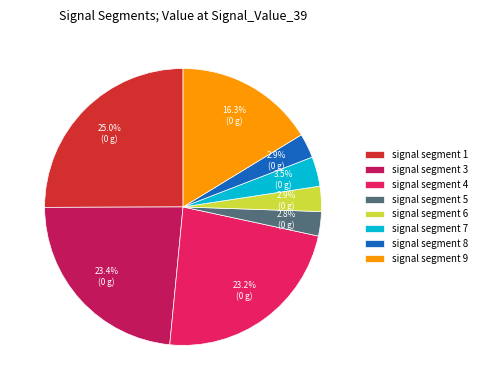

Between signal segment 8 and signal segment 9, which is larger?

signal segment 9